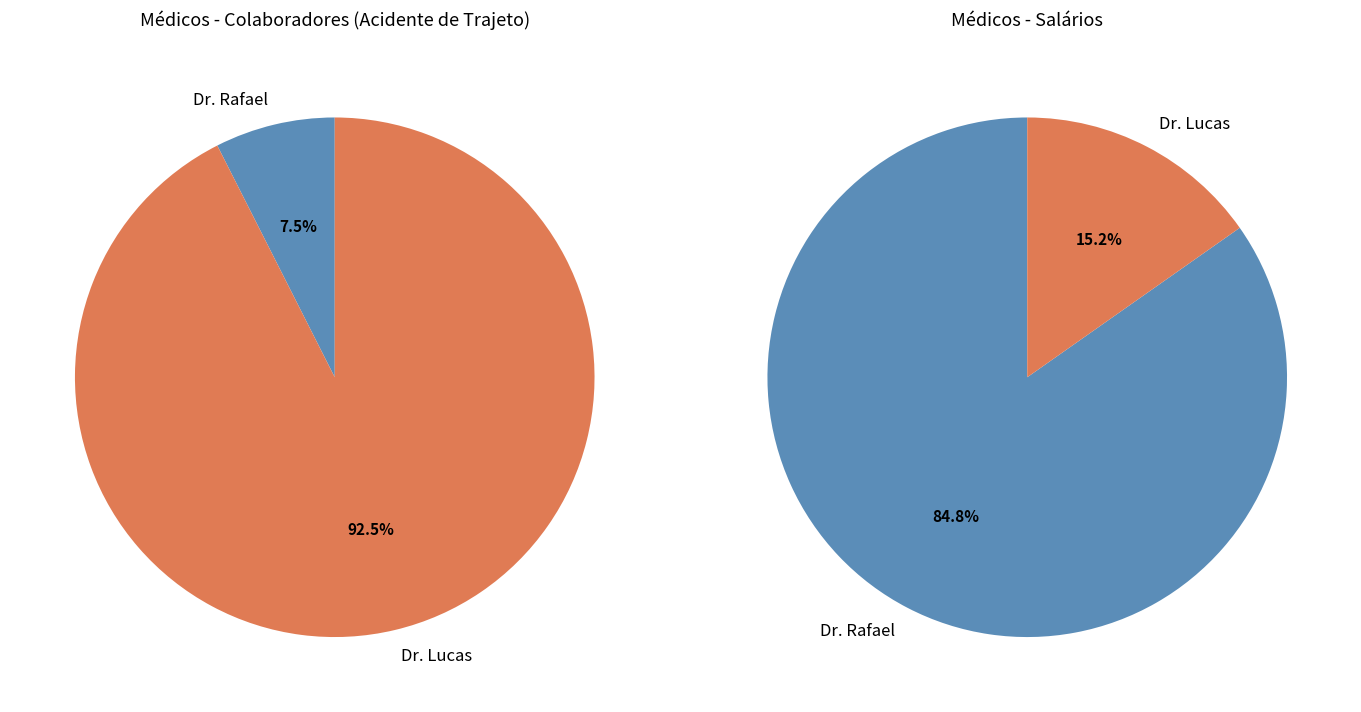

How many slices are in this pie chart?

2